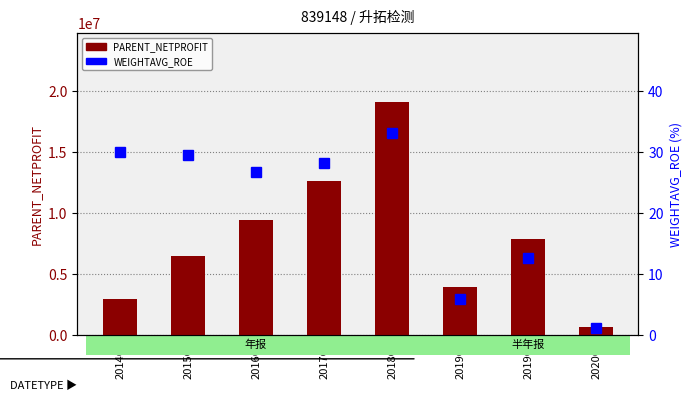

True or false: WEIGHTAVG_ROE has a value of 8.1 at 2019Q2.

False